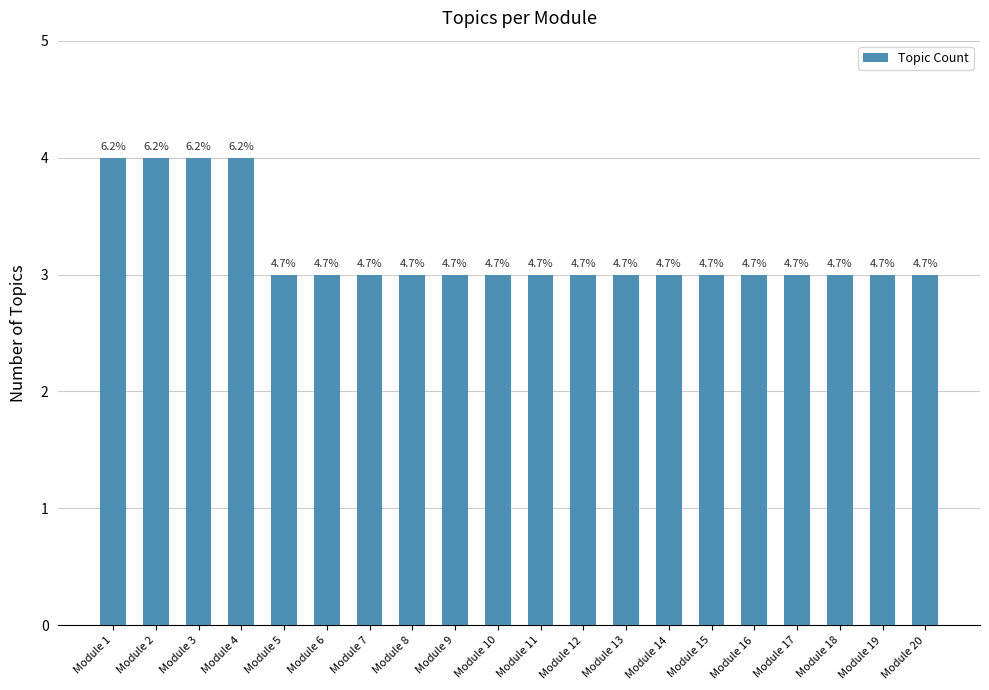

List the labels in order of value, largest first.

Module 1, Module 2, Module 3, Module 4, Module 5, Module 6, Module 7, Module 8, Module 9, Module 10, Module 11, Module 12, Module 13, Module 14, Module 15, Module 16, Module 17, Module 18, Module 19, Module 20